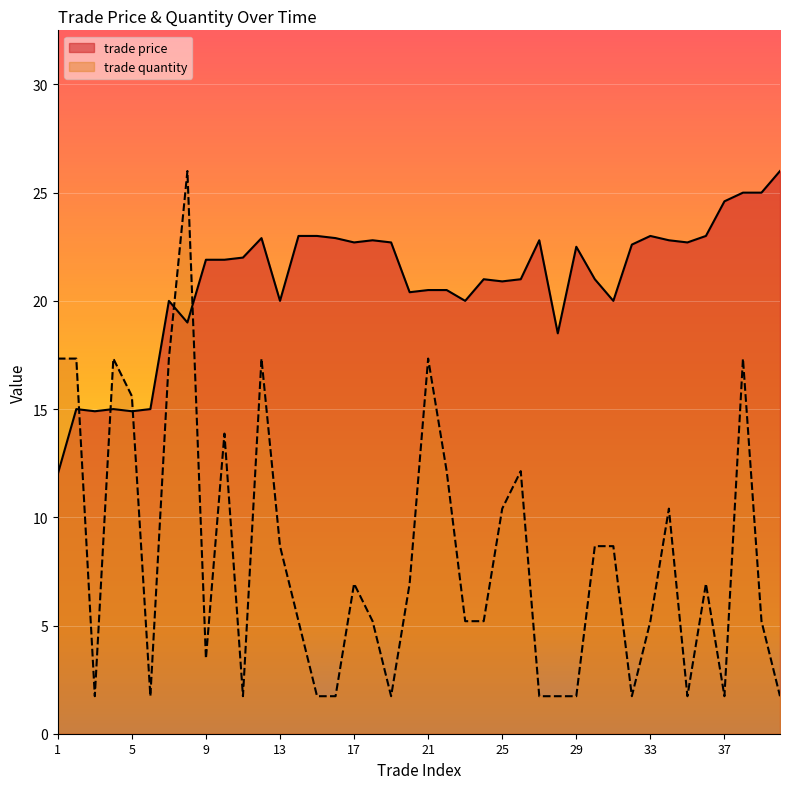

Reading right to left, list all the values displayed in this chart.

trade price: 26.0	25.0	25.0	24.6	23.0	22.7	22.8	23.0	22.6	20.0	21.0	22.5	18.5	22.8	21.0	20.9	21.0	20.0	20.5	20.5	20.4	22.7	22.8	22.7	22.9	23.0	23.0	20.0	22.9	22.0	21.9	21.9	19.0	20.0	15.0	14.9	15.0	14.9	15.0	12.0
trade quantity: 1.7	5.2	17.3	1.7	6.9	1.7	10.4	5.2	1.7	8.7	8.7	1.7	1.7	1.7	12.1	10.4	5.2	5.2	12.1	17.3	6.9	1.7	5.2	6.9	1.7	1.7	5.2	8.7	17.3	1.7	13.9	3.5	26.0	17.3	1.7	15.6	17.3	1.7	17.3	17.3